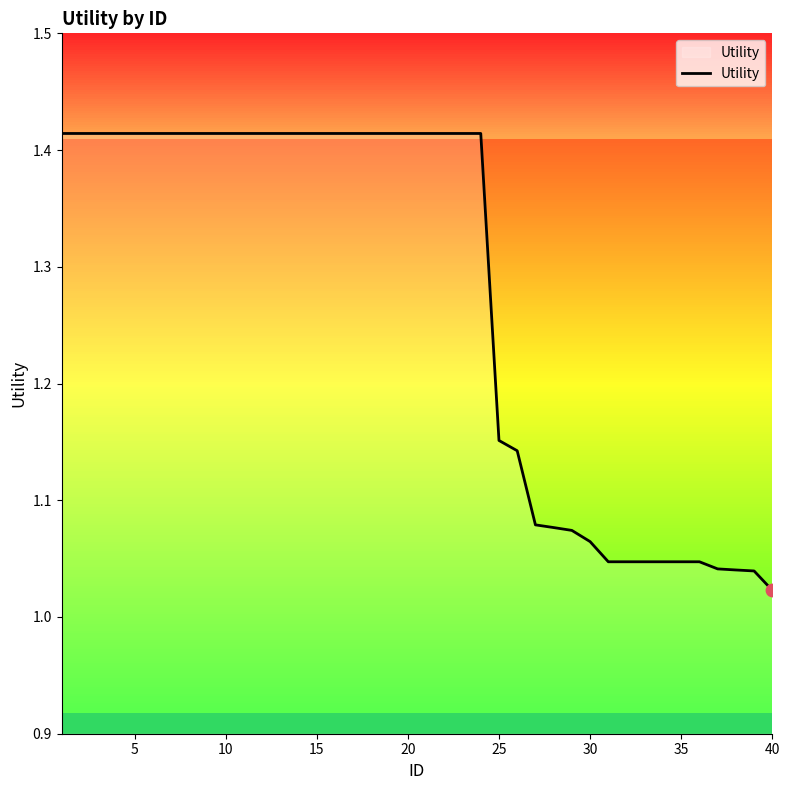

What is the difference between the maximum and minimum values?

0.4